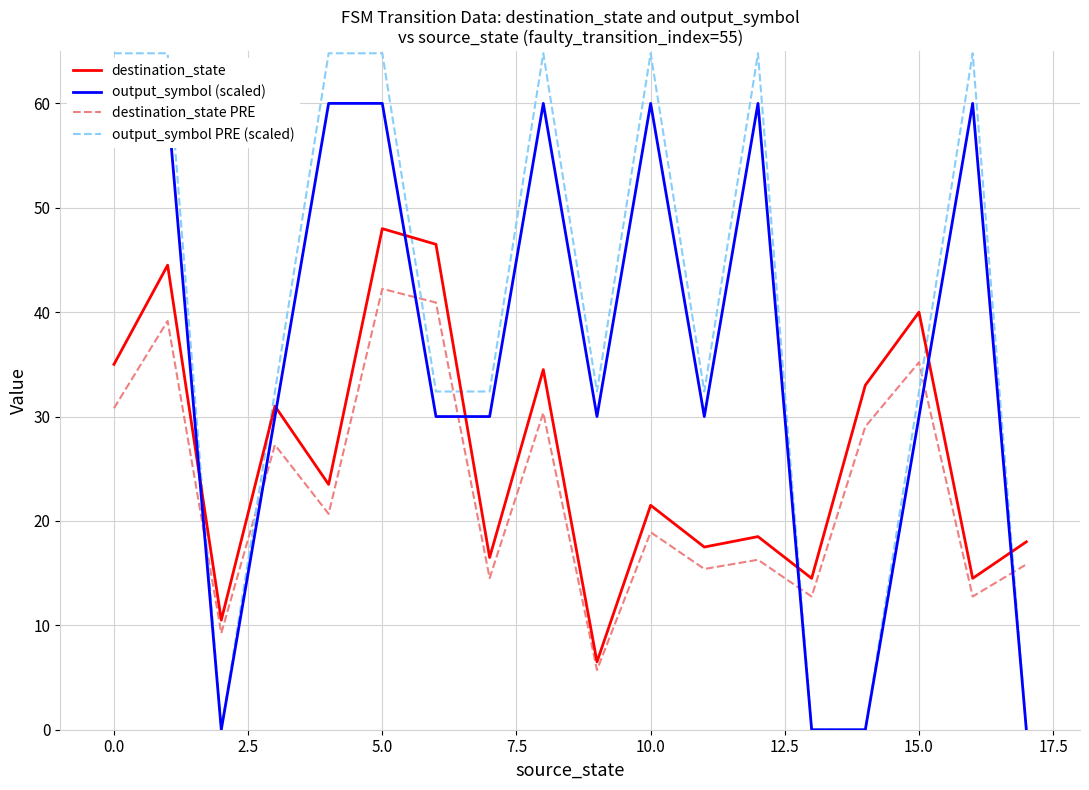

Reading left to right, list all the values displayed in this chart.

destination_state: 35.0	44.5	10.5	31.0	23.5	48.0	46.5	16.5	34.5	6.5	21.5	17.5	18.5	14.5	33.0	40.0	14.5	18.0
output_symbol (scaled): 60.0	60.0	0.0	30.0	60.0	60.0	30.0	30.0	60.0	30.0	60.0	30.0	60.0	0.0	0.0	30.0	60.0	0.0
destination_state PRE: 30.8	39.2	9.2	27.3	20.7	42.2	40.9	14.5	30.4	5.7	18.9	15.4	16.3	12.8	29.0	35.2	12.8	15.8
output_symbol PRE (scaled): 64.8	64.8	0.0	32.4	64.8	64.8	32.4	32.4	64.8	32.4	64.8	32.4	64.8	0.0	0.0	32.4	64.8	0.0